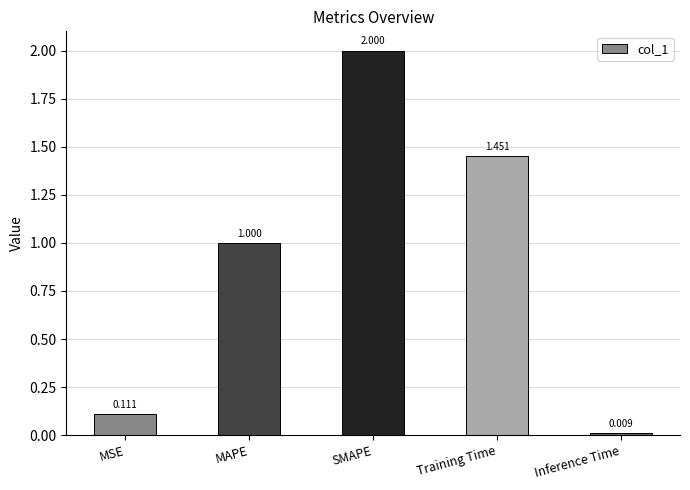

What is the average value?

0.9